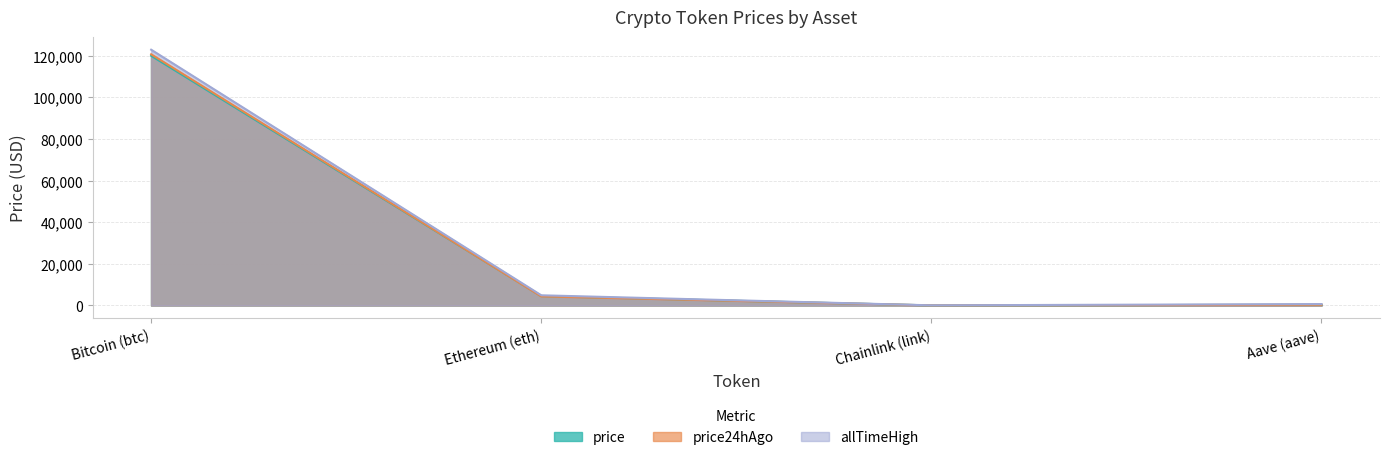

Which has a higher value, Aave (aave) or Ethereum (eth)?

Ethereum (eth)